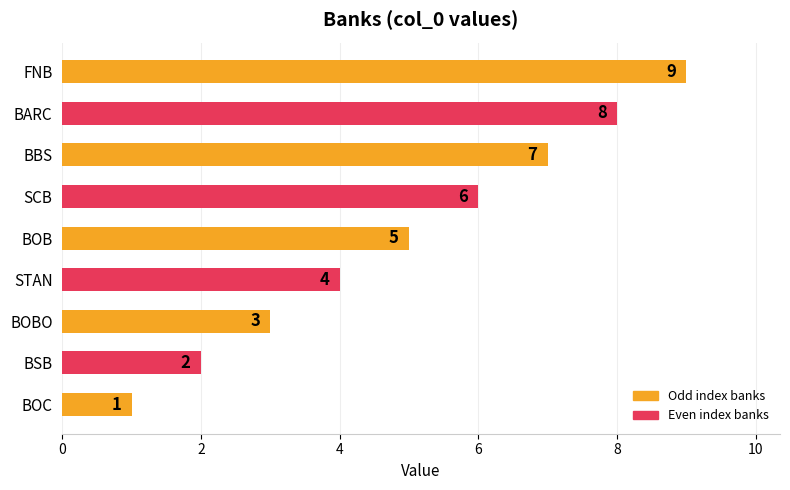

What is the difference between the maximum and minimum values?

8